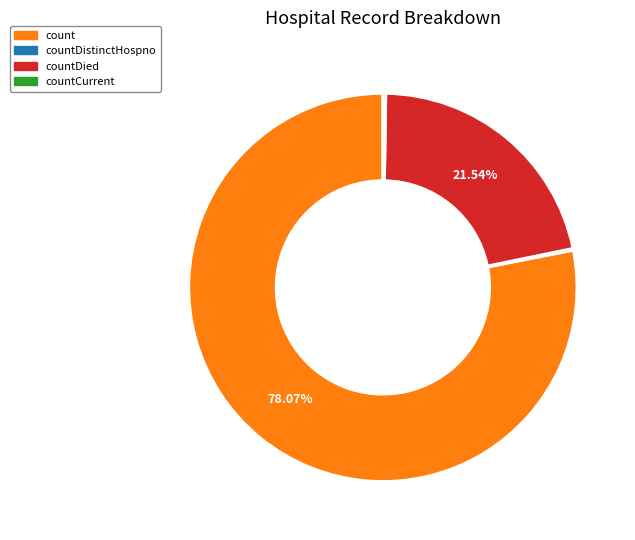

Is there any slice that represents more than half of the pie?

Yes